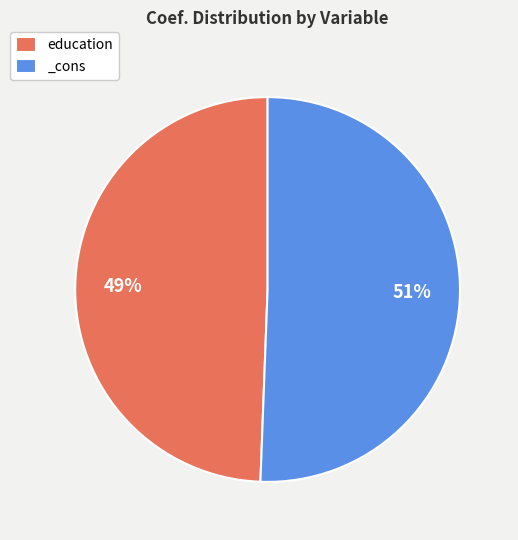

Which slice represents more than half of the pie?

_cons